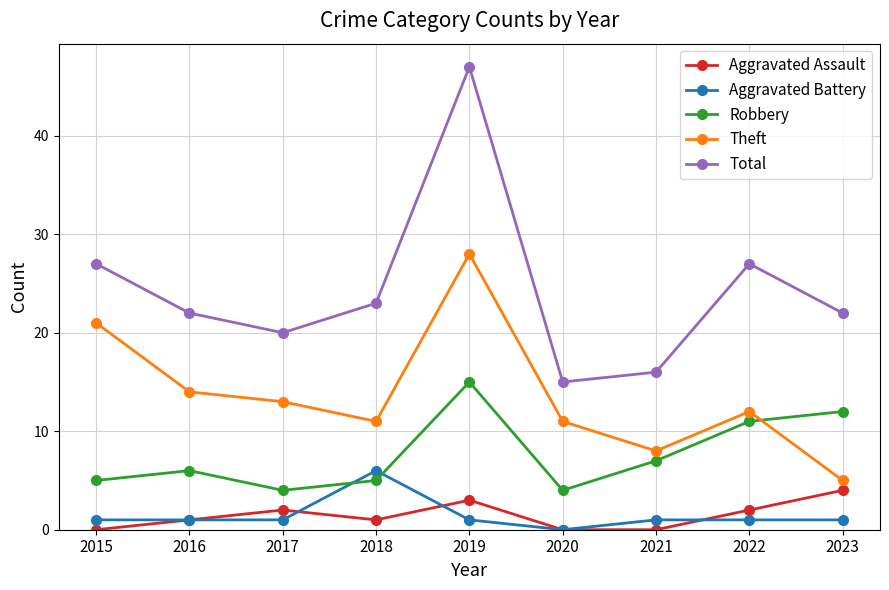

Rank the series by their maximum value, from lowest to highest.

Aggravated Assault, Aggravated Battery, Robbery, Theft, Total